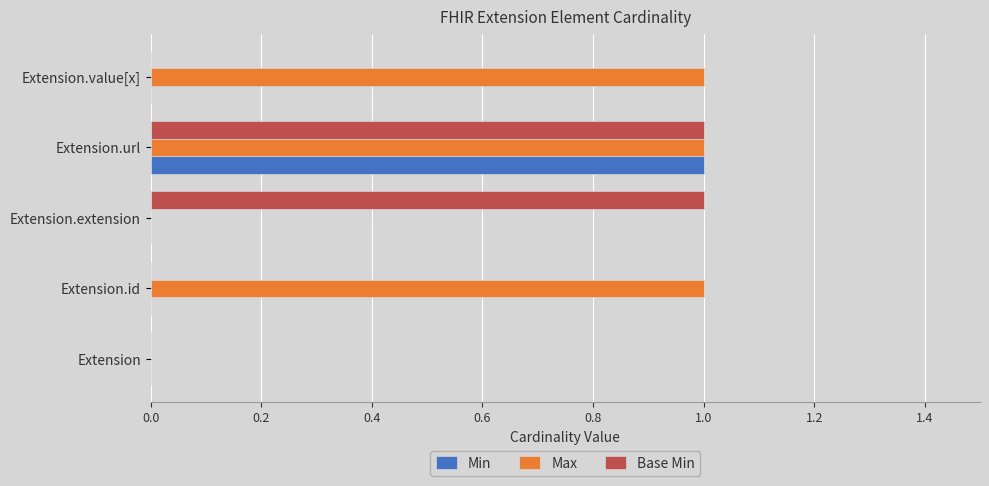

Is the value of Max at Extension.value[x] greater than the value of Min at Extension?

Yes